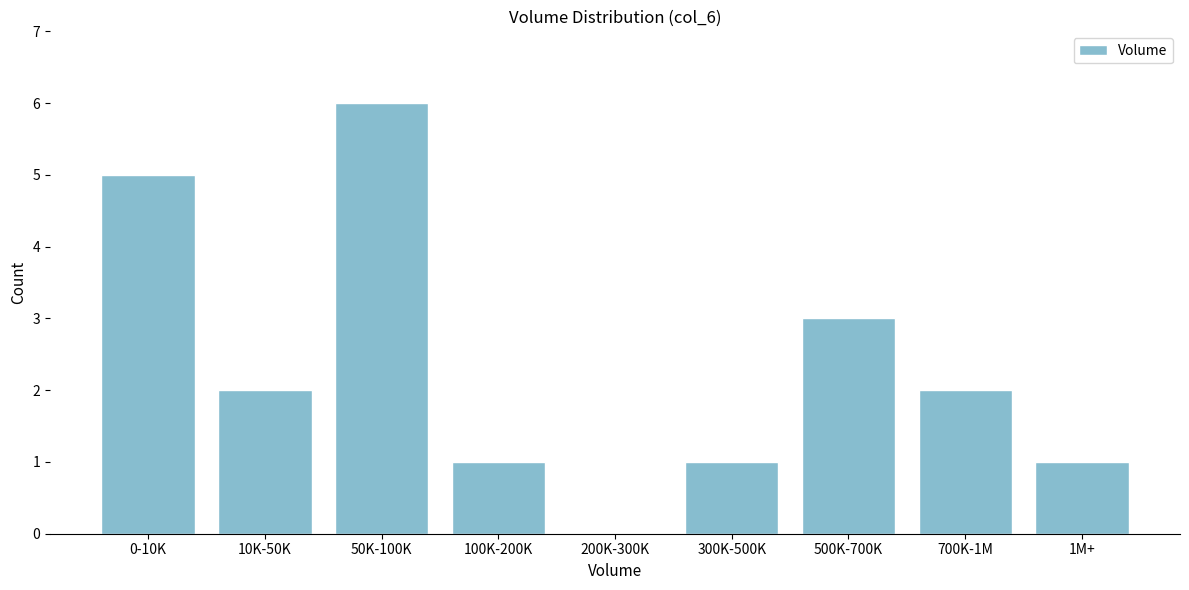

Reading left to right, what are all the values shown in this chart?

0-10K=5	10K-50K=2	50K-100K=6	100K-200K=1	200K-300K=0	300K-500K=1	500K-700K=3	700K-1M=2	1M+=1